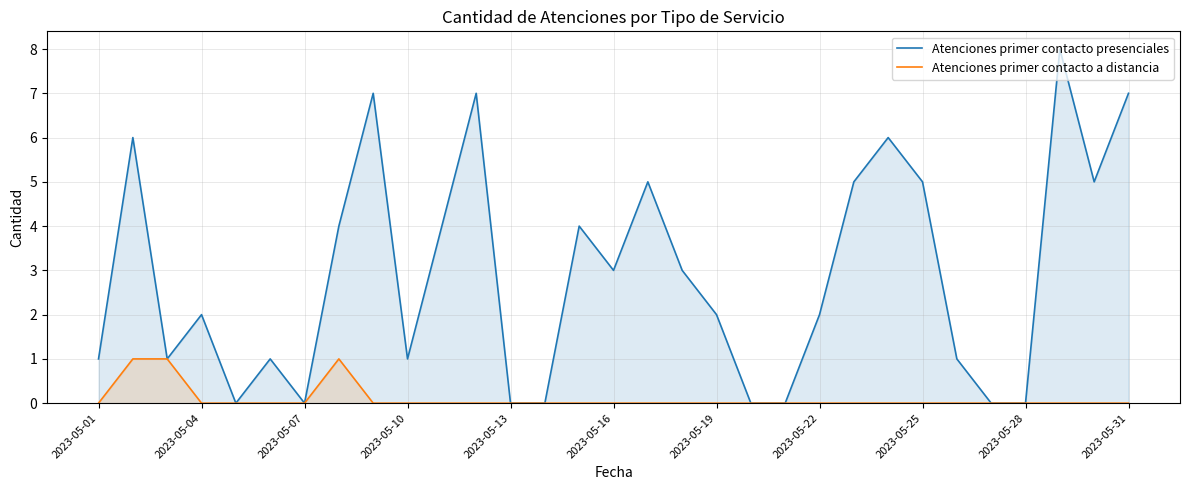

Which series has the largest total across all categories?

Atenciones primer contacto presenciales